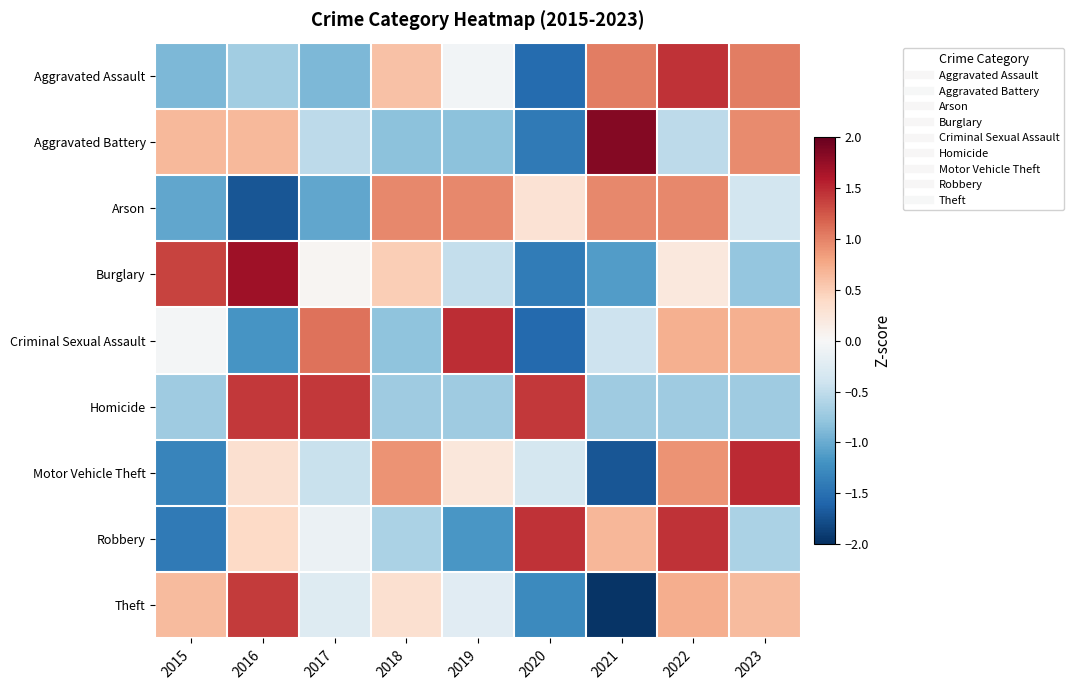

Reading left to right, what are all the values shown in this chart?

Aggravated Assault: 2015=-0.9	2016=-0.7	2017=-0.9	2018=0.6	2019=-0.0	2020=-1.5	2021=1.0	2022=1.4	2023=1.0
Aggravated Battery: 2015=0.7	2016=0.7	2017=-0.5	2018=-0.8	2019=-0.8	2020=-1.4	2021=1.8	2022=-0.5	2023=0.9
Arson: 2015=-1.0	2016=-1.7	2017=-1.0	2018=1.0	2019=1.0	2020=0.3	2021=1.0	2022=1.0	2023=-0.4
Burglary: 2015=1.3	2016=1.7	2017=0.0	2018=0.5	2019=-0.5	2020=-1.4	2021=-1.1	2022=0.2	2023=-0.8
Criminal Sexual Assault: 2015=-0.0	2016=-1.2	2017=1.1	2018=-0.8	2019=1.5	2020=-1.6	2021=-0.4	2022=0.7	2023=0.7
Homicide: 2015=-0.7	2016=1.4	2017=1.4	2018=-0.7	2019=-0.7	2020=1.4	2021=-0.7	2022=-0.7	2023=-0.7
Motor Vehicle Theft: 2015=-1.3	2016=0.3	2017=-0.5	2018=0.9	2019=0.2	2020=-0.4	2021=-1.7	2022=0.9	2023=1.5
Robbery: 2015=-1.4	2016=0.4	2017=-0.1	2018=-0.6	2019=-1.2	2020=1.4	2021=0.7	2022=1.4	2023=-0.6
Theft: 2015=0.6	2016=1.4	2017=-0.3	2018=0.3	2019=-0.2	2020=-1.3	2021=-2.0	2022=0.7	2023=0.6